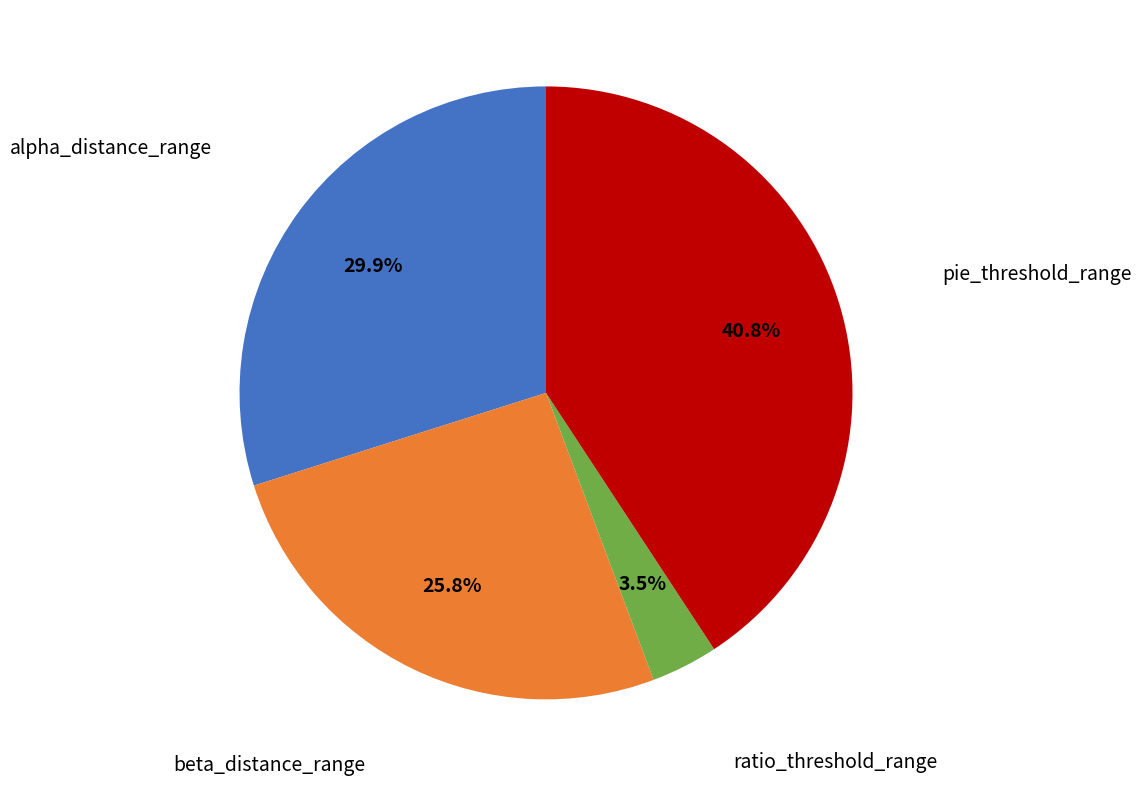

To the nearest percent, what is the difference between the largest and smallest slice percentages?

37%